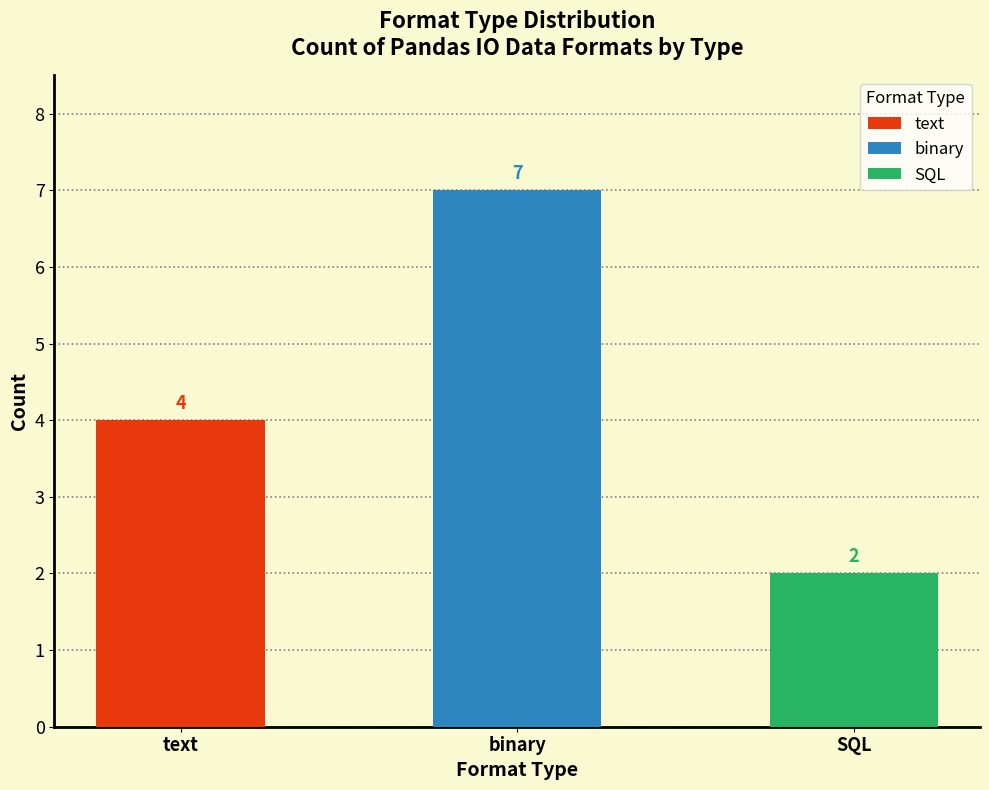

How many categories are shown in the chart?

3